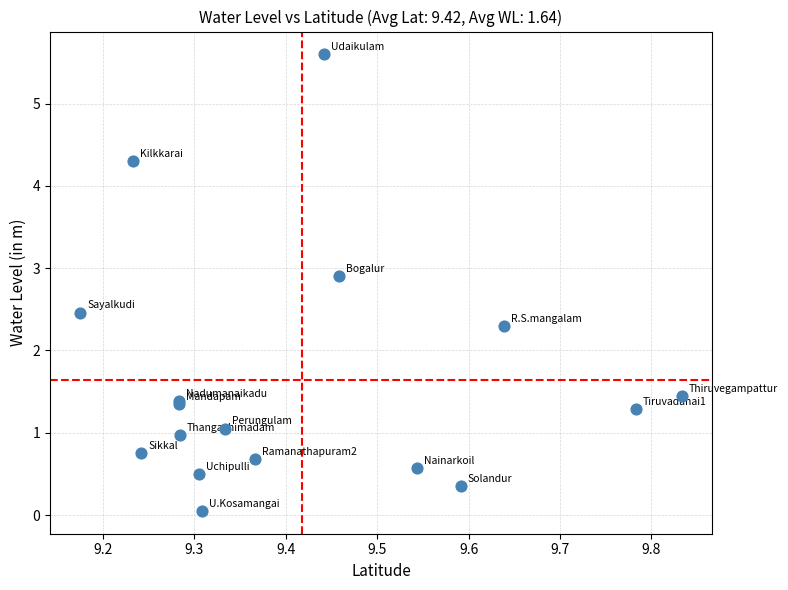

What Y value in the scatter plot is closest to 2?

2.3